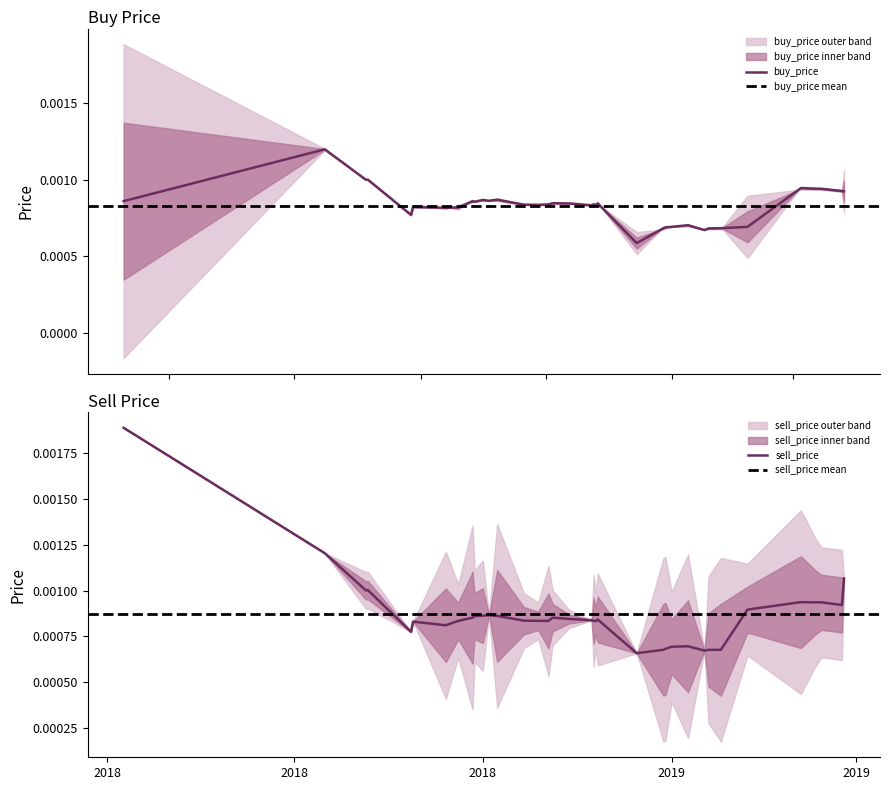

What are all the series names shown in the legend?

buy_price, sell_price